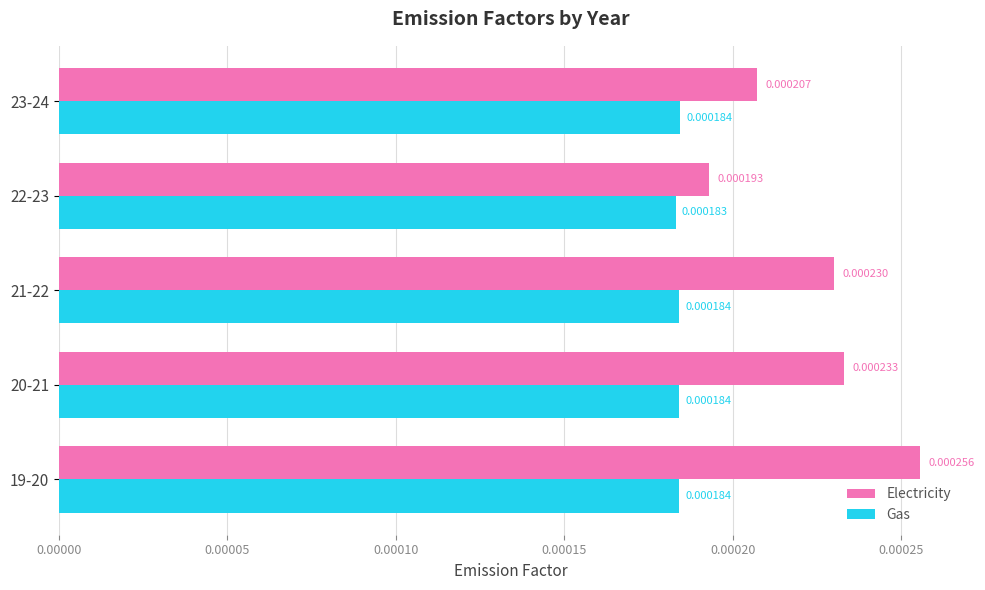

Which series has the largest total across all categories?

Electricity